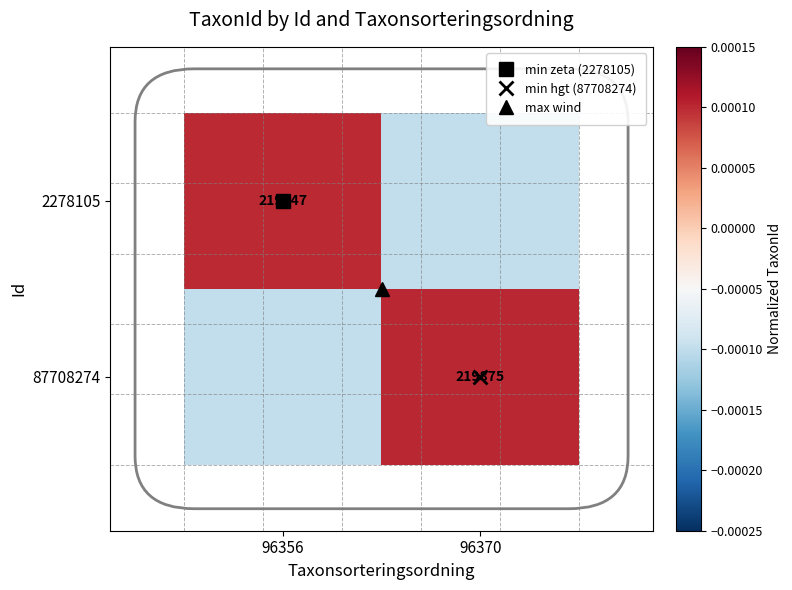

How many positive values does the 87708274 series have?

1